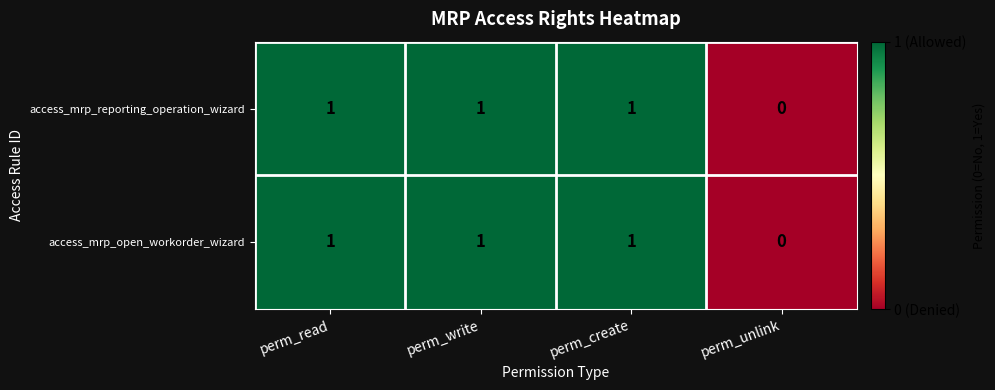

The access_mrp_reporting_operation_wizard series shows 1 at perm_read. True or false?

True